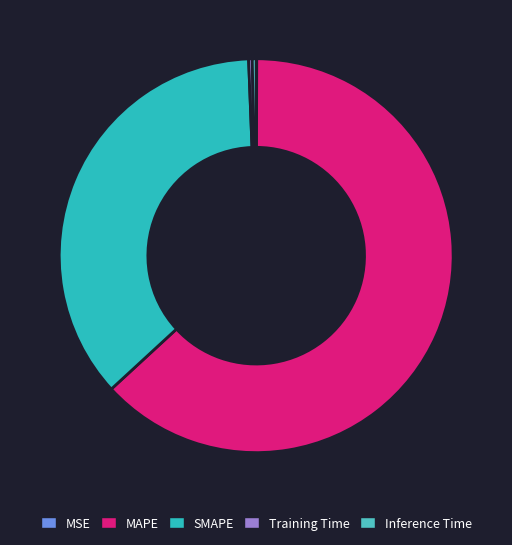

Which category accounts for the majority?

MAPE